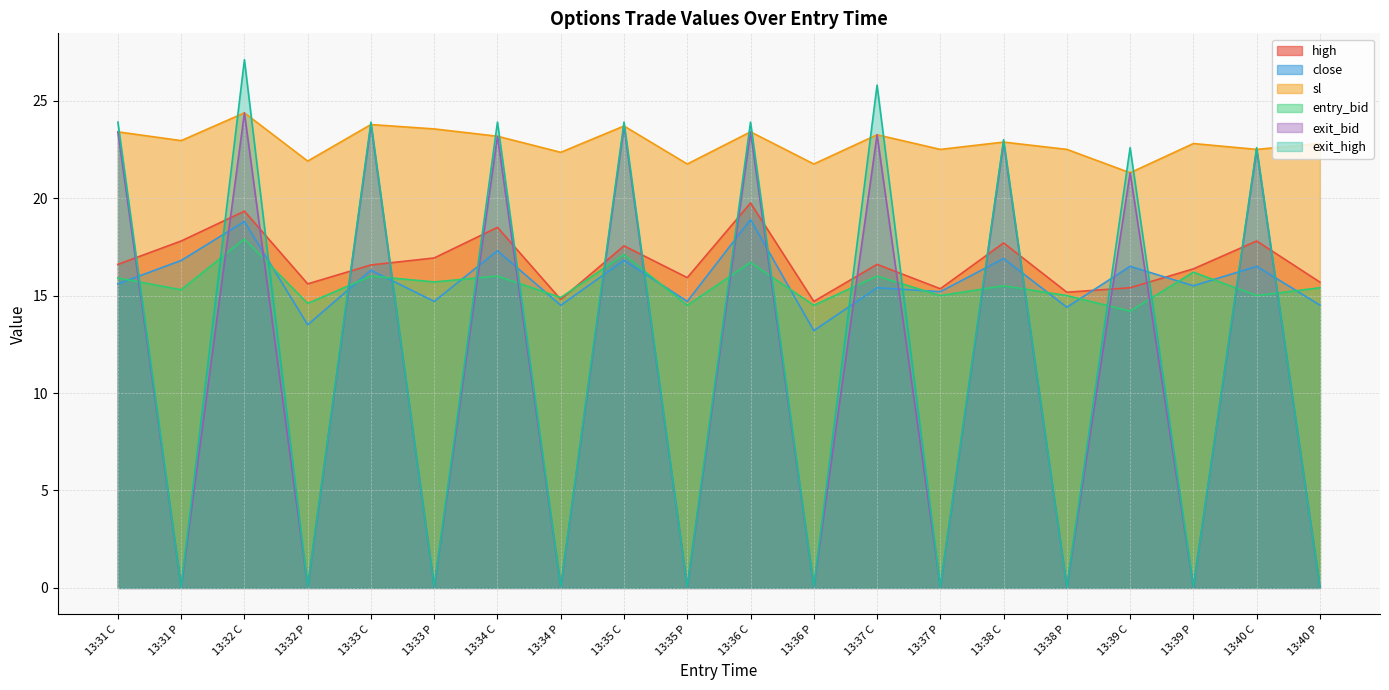

How many intersections are there between entry_bid and exit_bid?

19